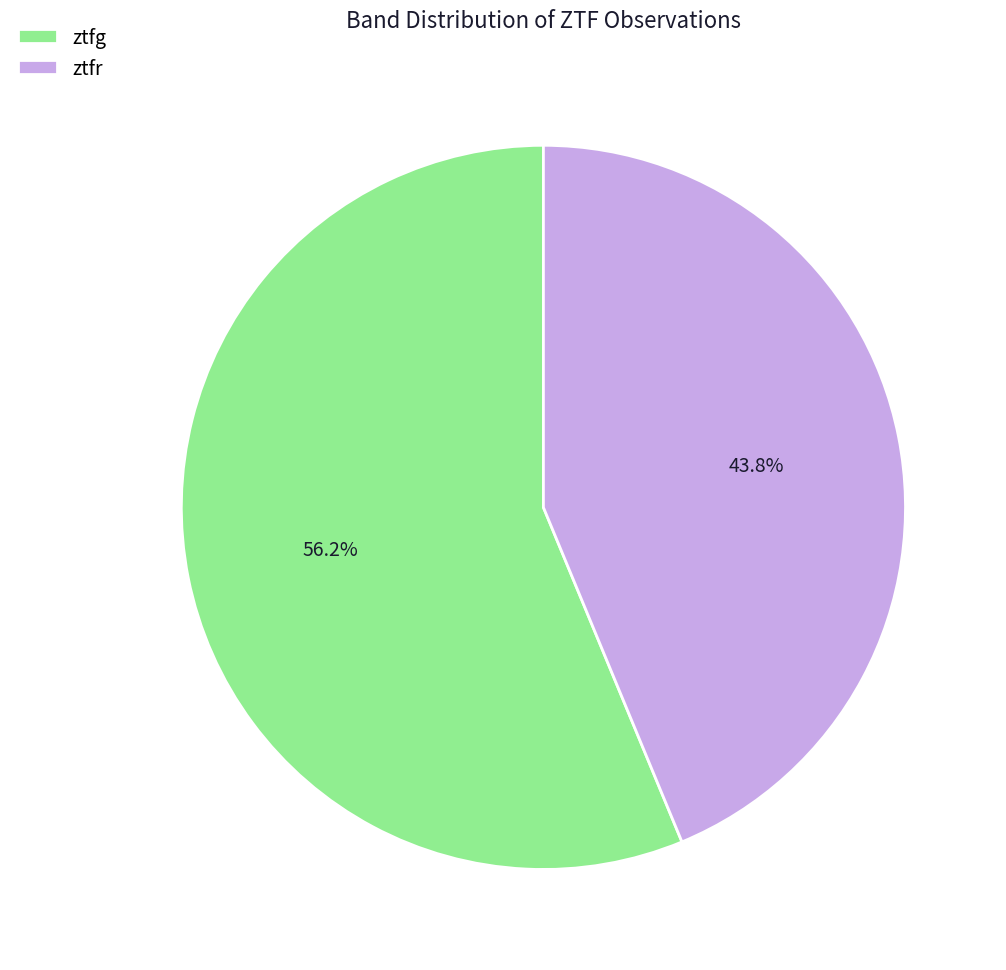

To the nearest percent, what is the combined percentage of ztfr and ztfg?

100%